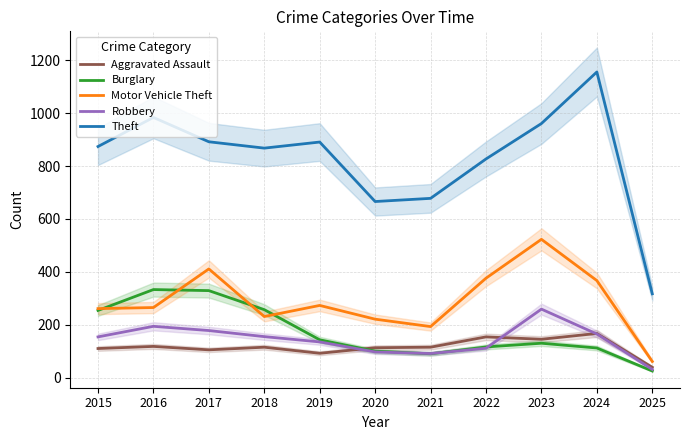

True or false: Motor Vehicle Theft and Robbery intersect in this chart.

False